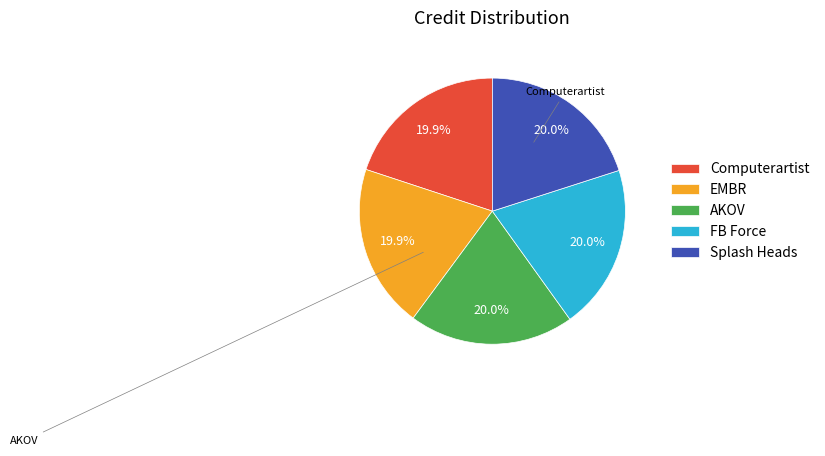

Does any single category account for the majority?

No